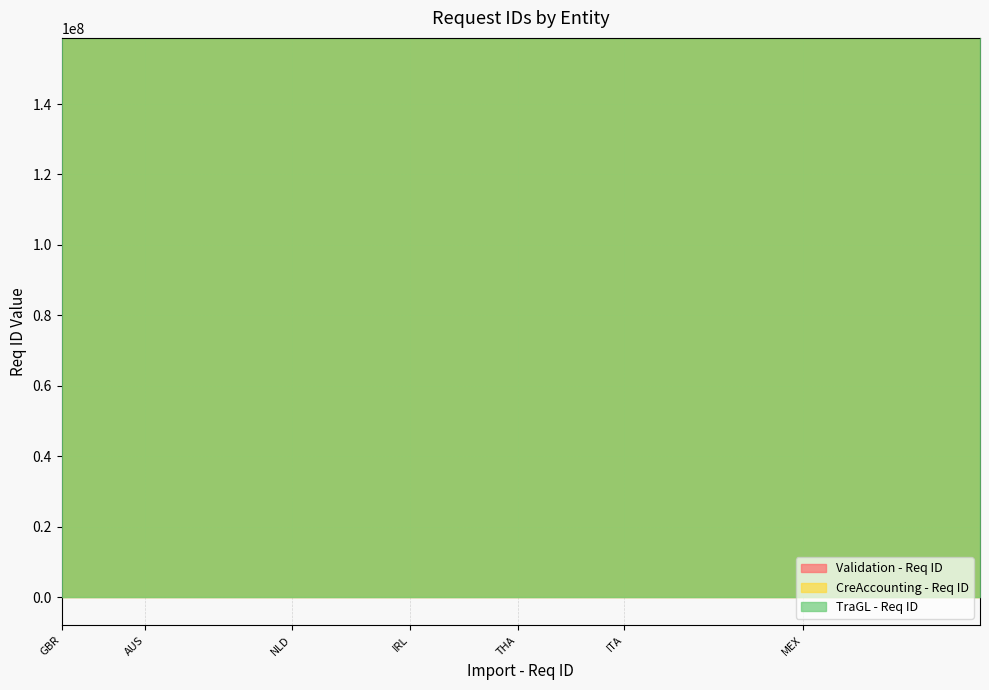

What is the approximate value of TraGL - Req ID at ITA?

158763742